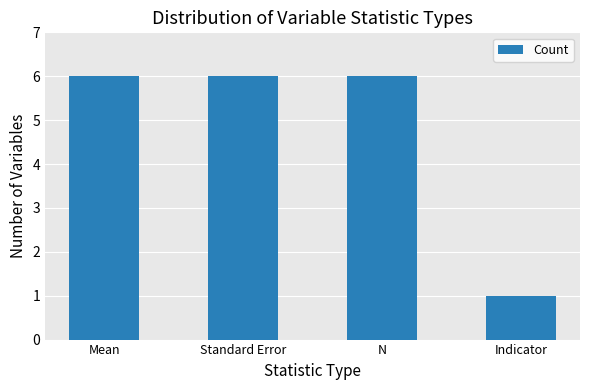

Reading left to right, transcribe all the data shown in this chart.

6	6	6	1